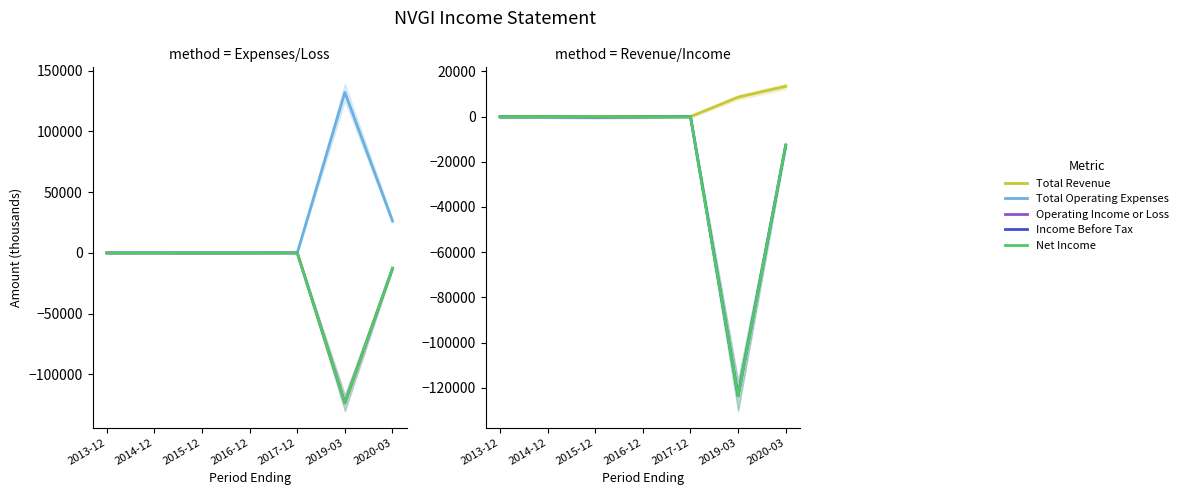

Which series has the largest range (max minus min)?

Total Operating Expenses